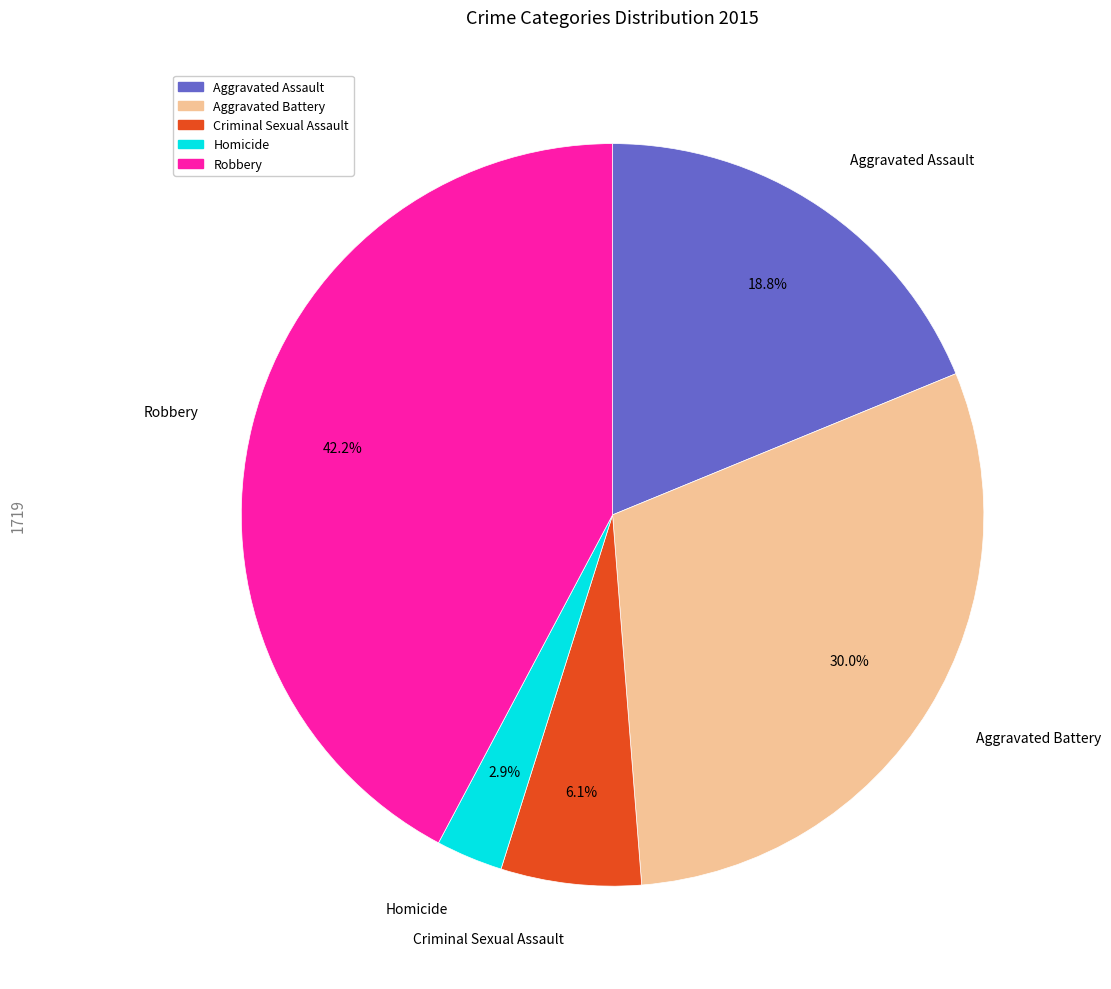

What percentage do Aggravated Assault and Robbery together represent?

61.0%